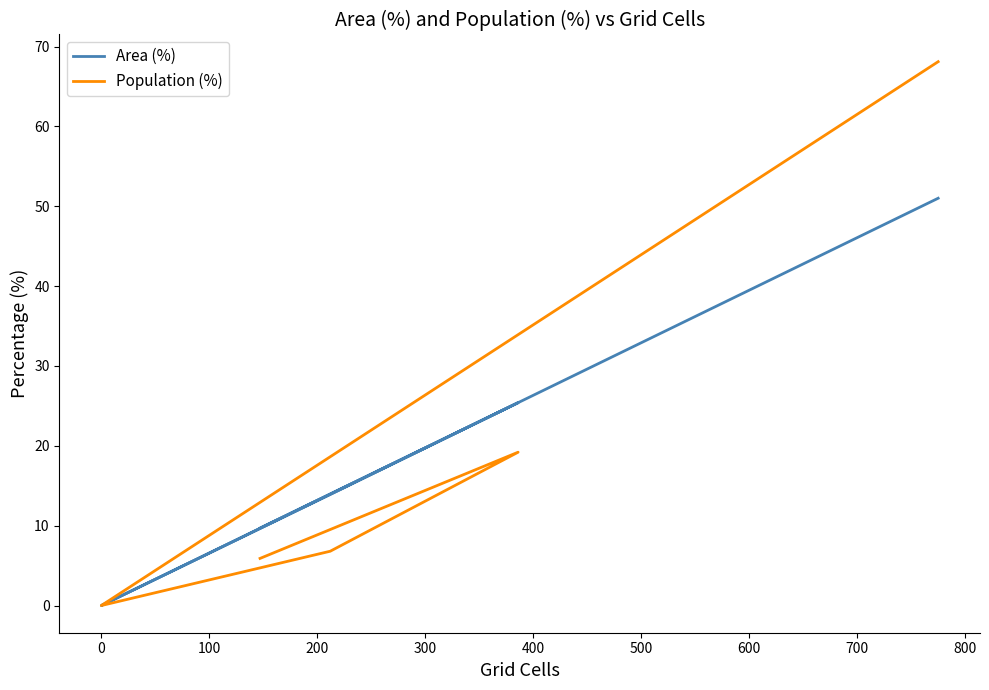

Reading left to right, extract all data points from this chart.

Area (%): 9.7	25.4	13.9	0.0	0.0	51.0
Population (%): 5.9	19.2	6.8	0.0	0.0	68.1